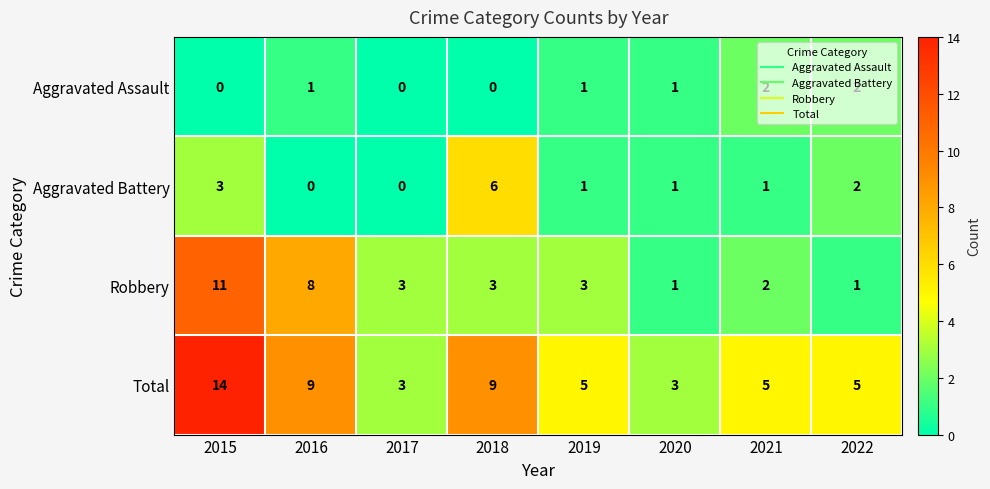

Is it true that Aggravated Assault equals 1 at 2022?

False